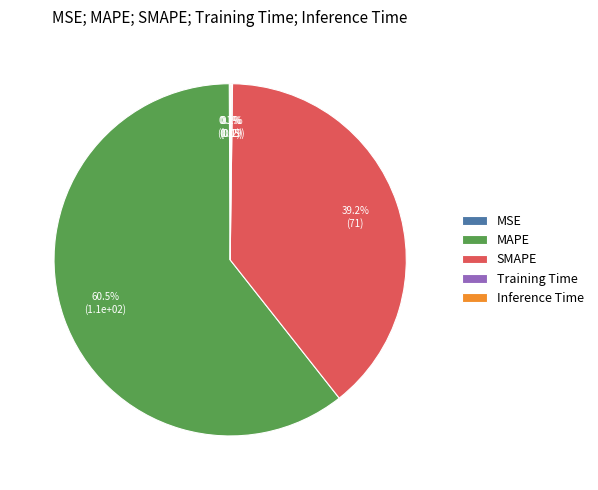

Which category has the biggest portion of the pie?

MAPE